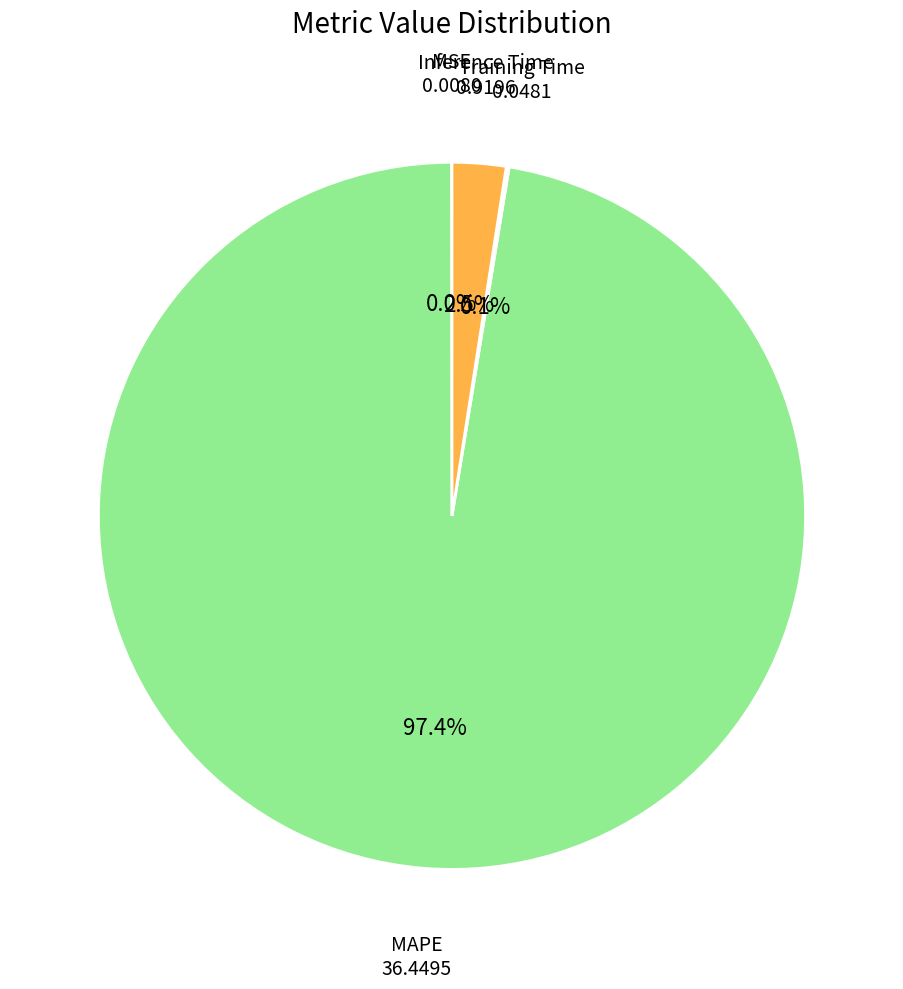

What portion of the pie excludes MAPE?

2.6%